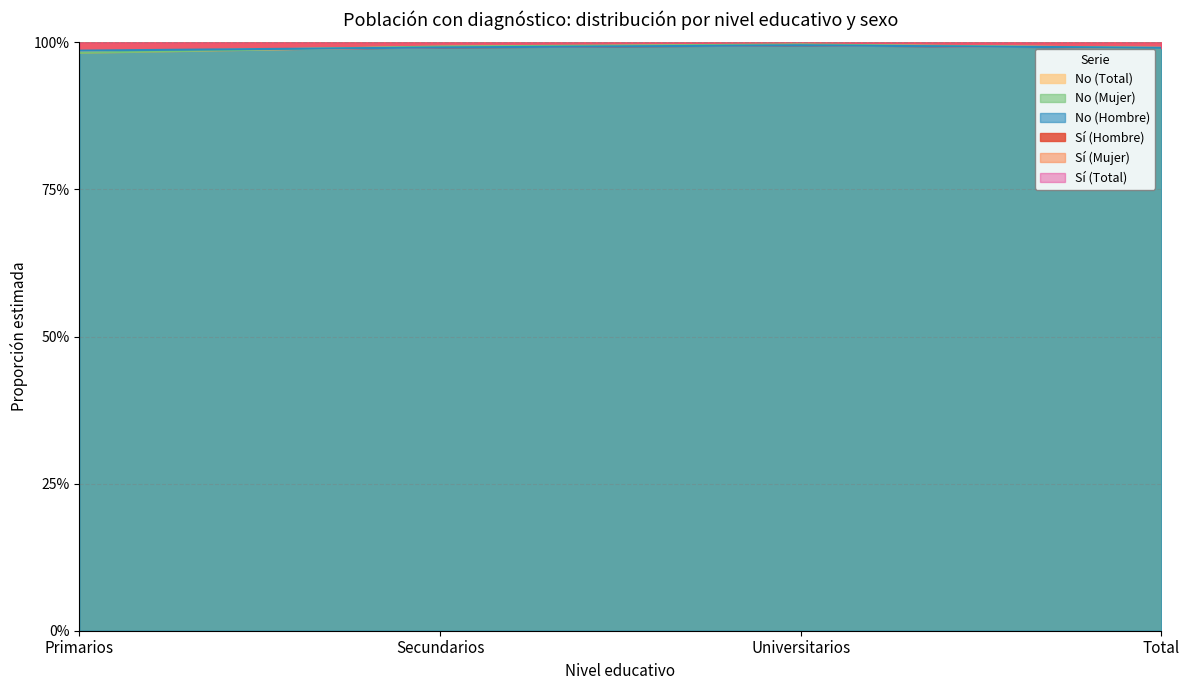

What is the label of the 3rd point from the right?

Secundarios